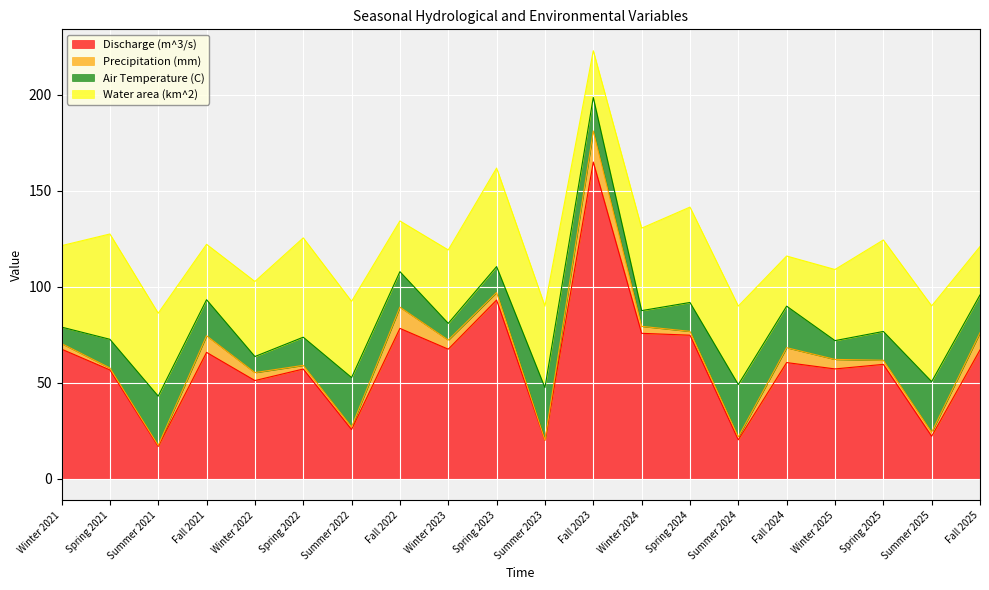

What is the maximum value shown in the chart?

165.0